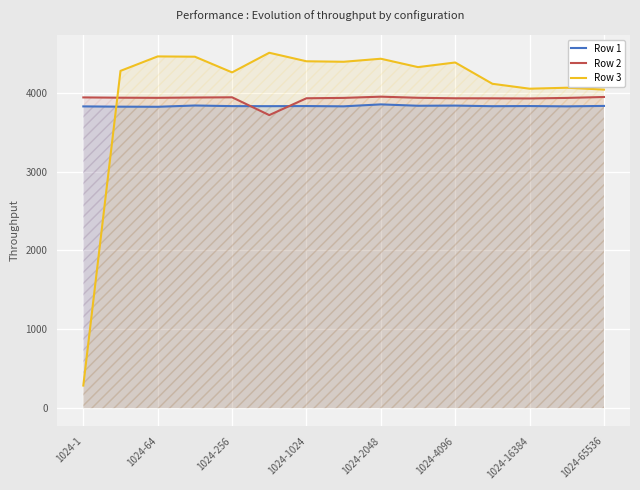

How many distinct data groups are displayed?

3